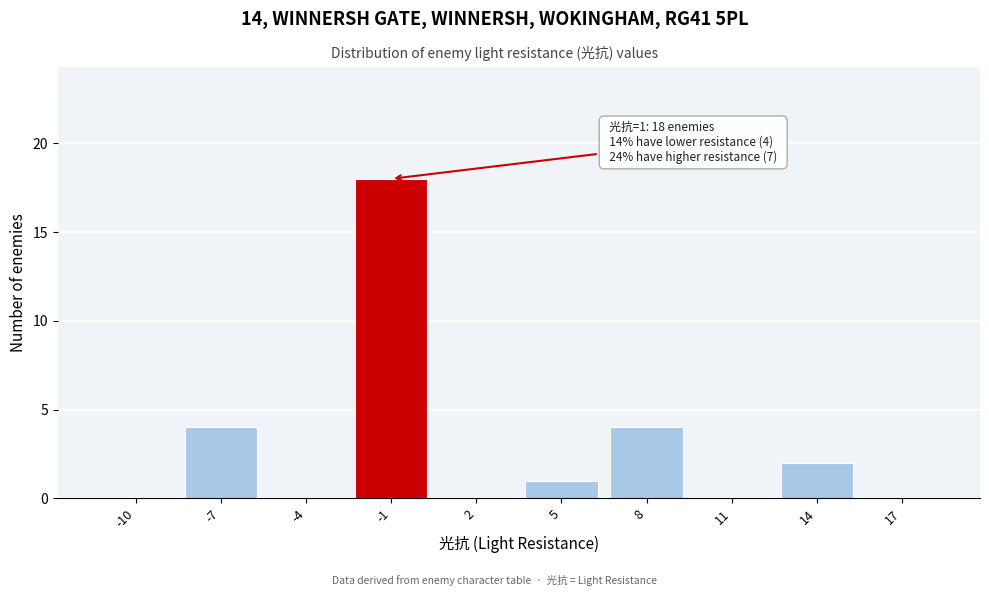

Reading left to right, list all the values displayed in this chart.

-10=0	-7=4	-4=0	-1=18	2=0	5=1	8=4	11=0	14=2	17=0